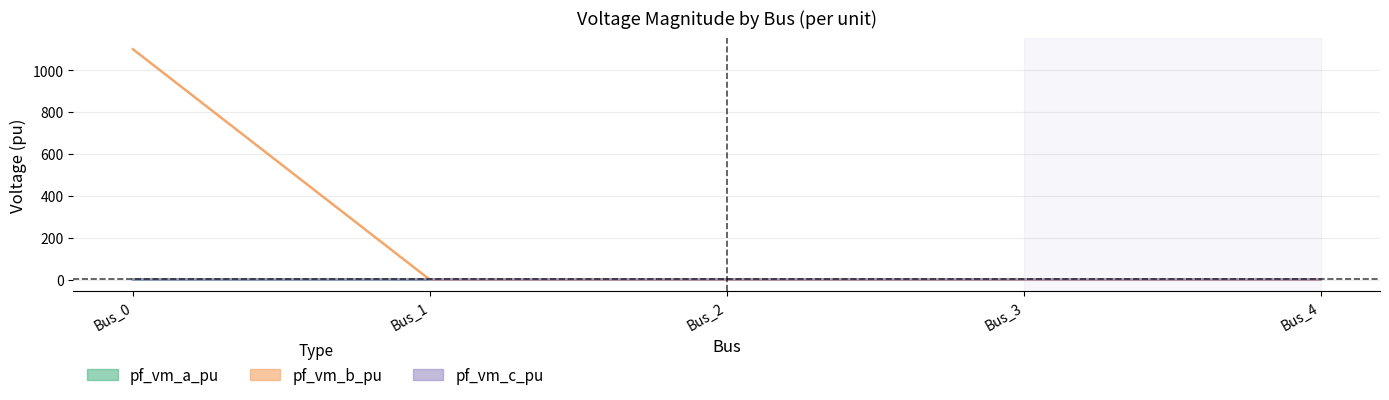

The value of pf_vm_c_pu at Bus_1 is 0.2. True or false?

False